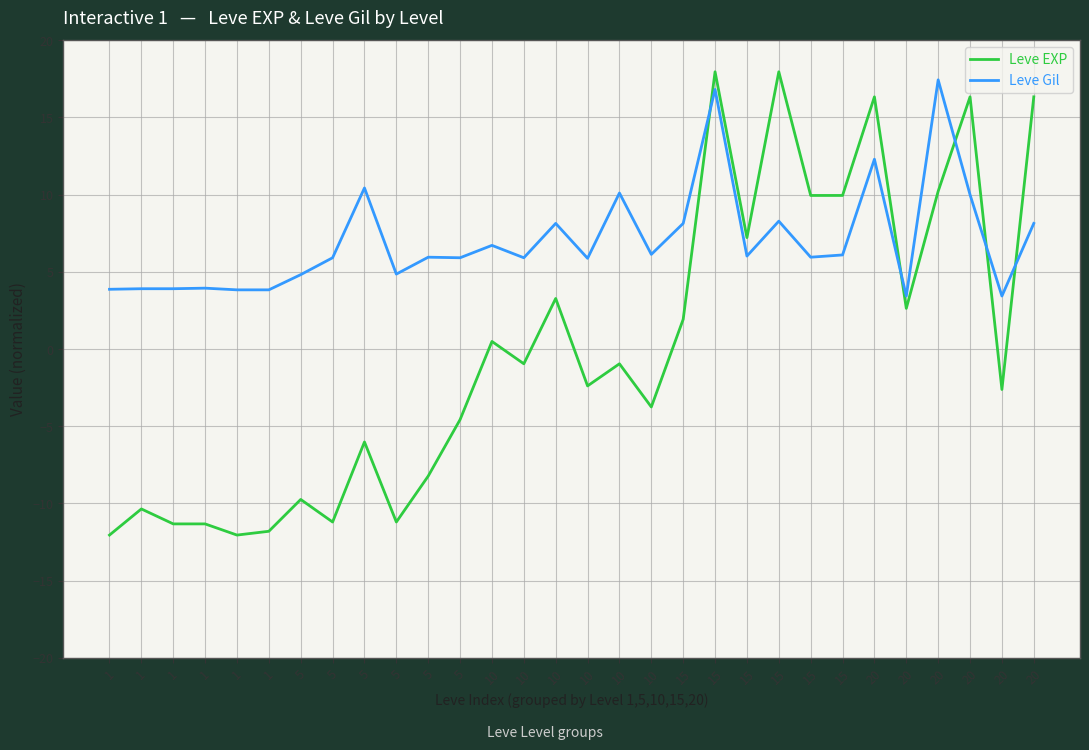

Rank the series by their maximum value, from lowest to highest.

Leve Gil, Leve EXP